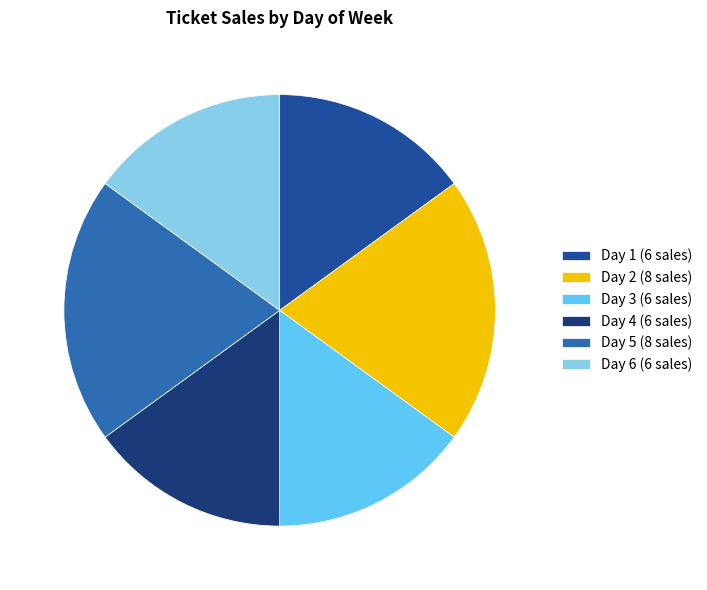

How many segments does this pie chart have?

6